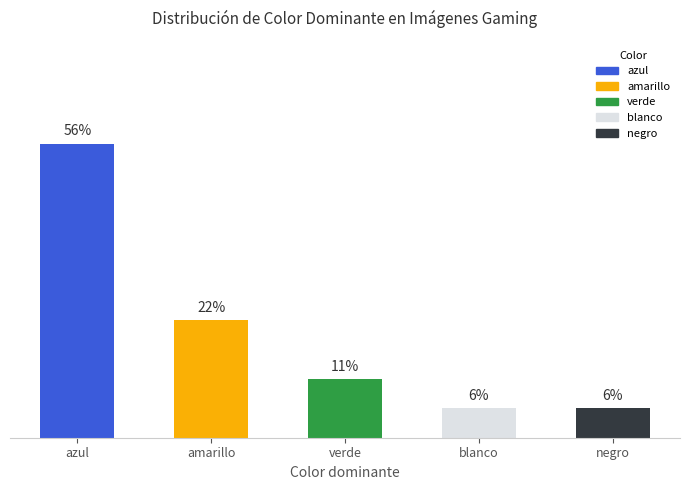

Read the value at negro.

5.6